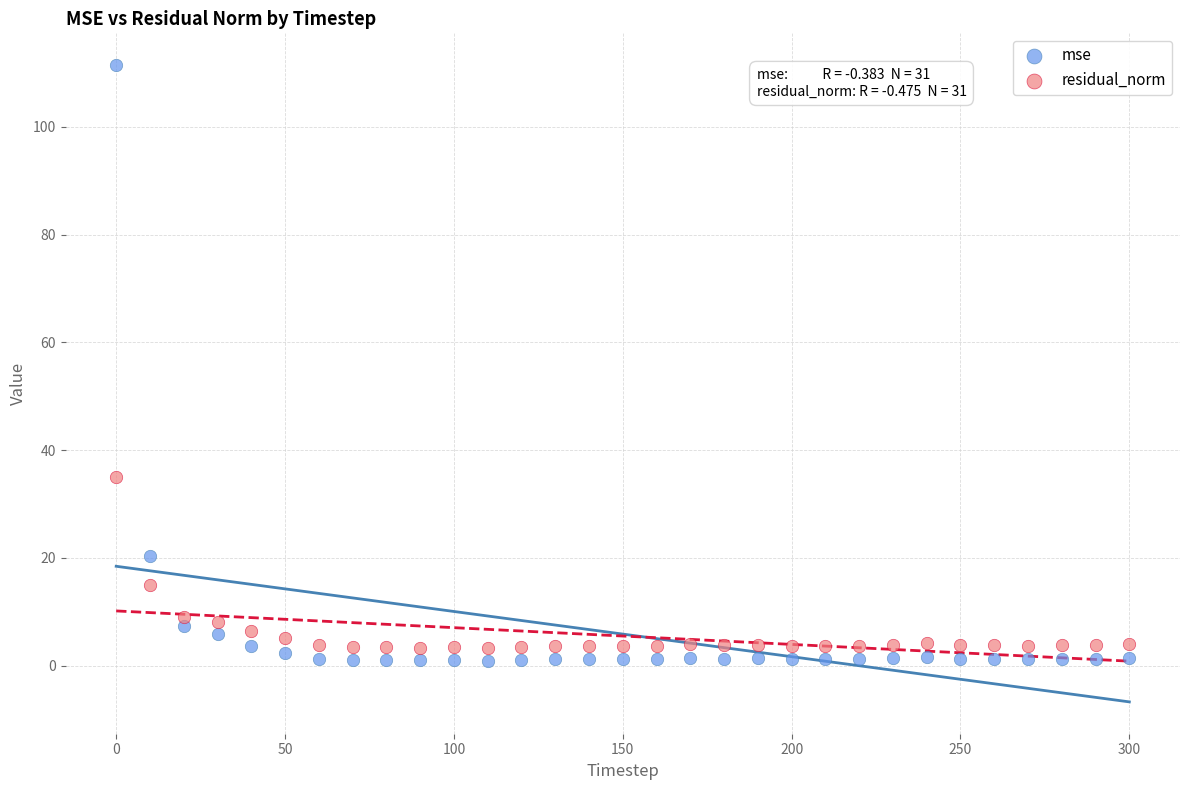

In the residual_norm series, what Y value is closest to 19?

15.0